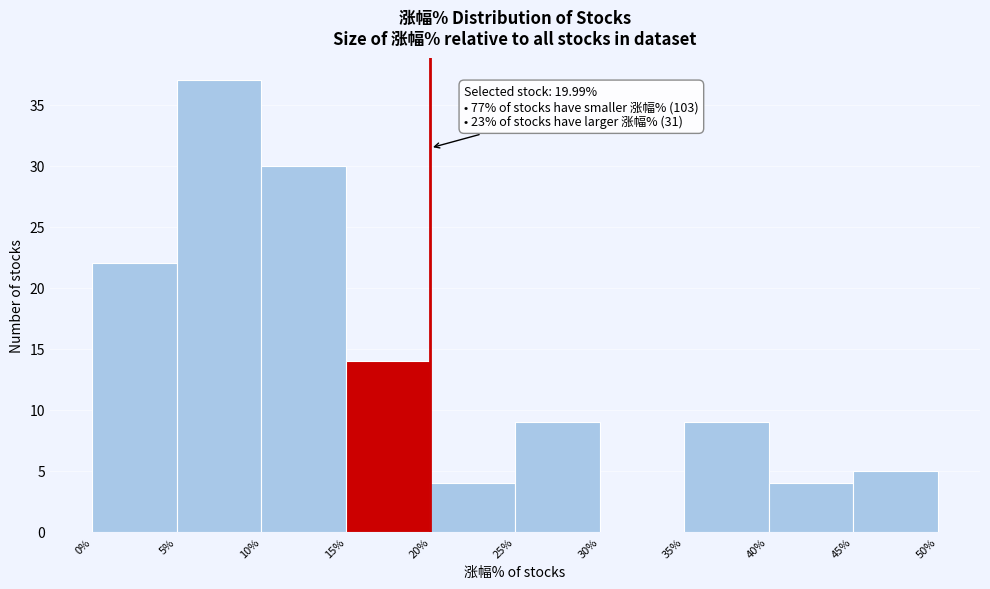

Which range on the x-axis has the tallest bar?

5% to 10%